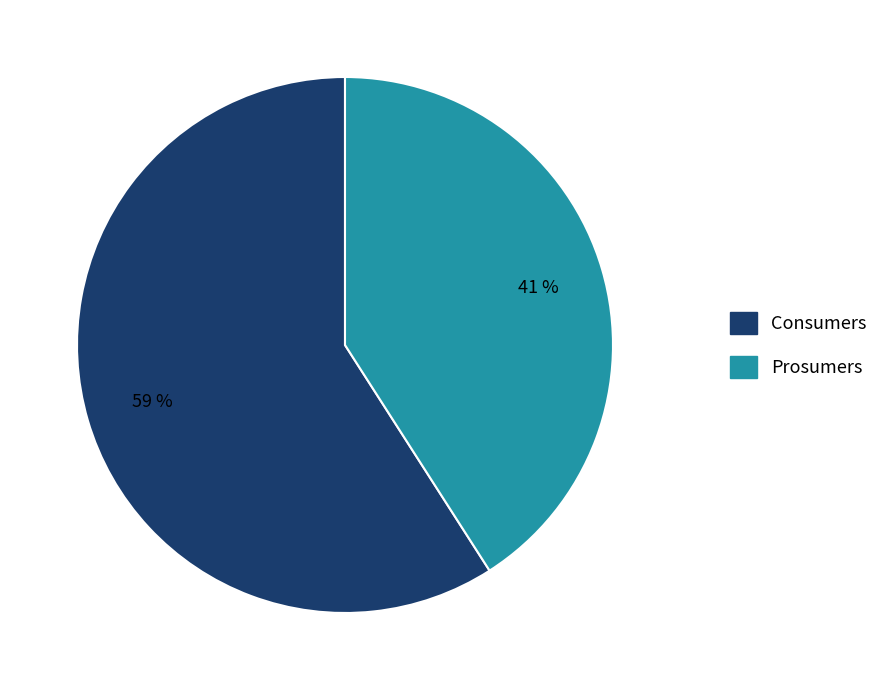

Rank the categories by value from highest to lowest.

Consumers, Prosumers